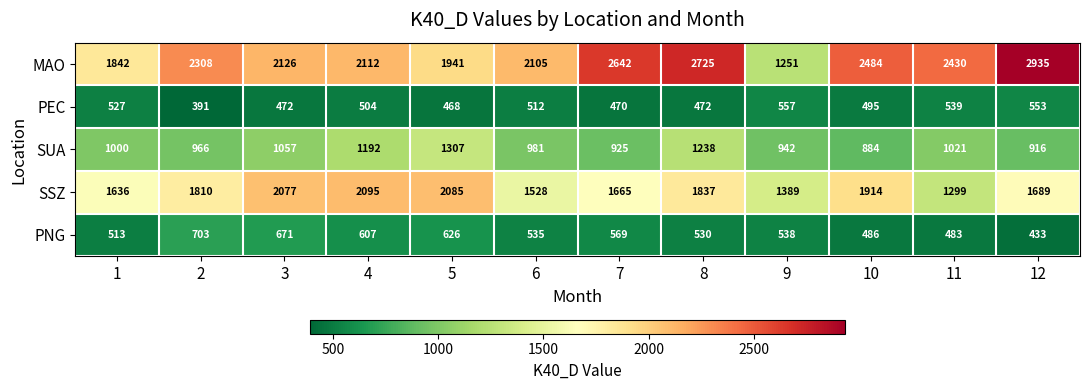

What is the maximum value shown in the chart?

2935